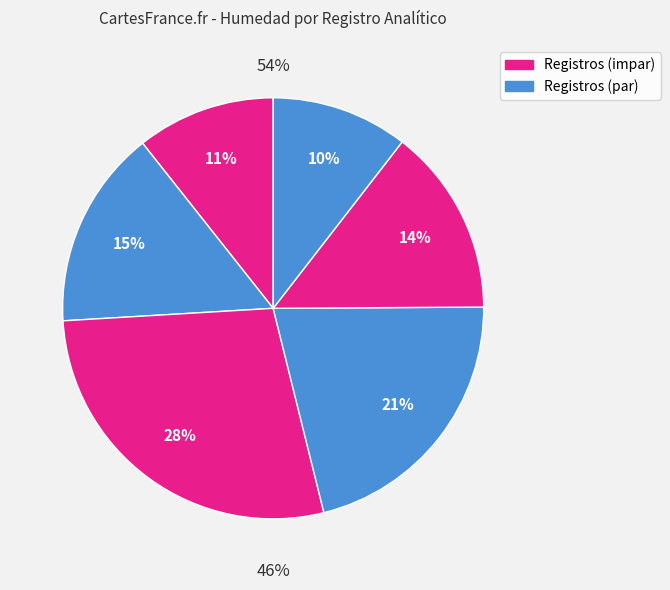

Is the sum of 1508 and 1505 greater than half?

No